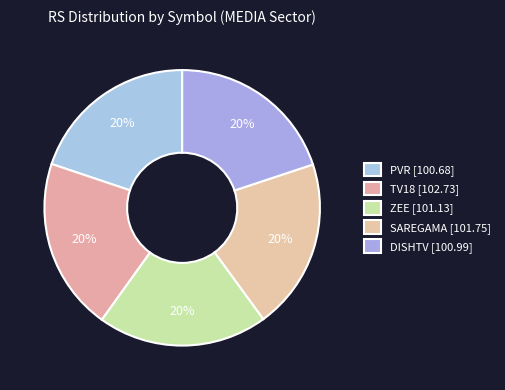

Do TV18 and SAREGAMA together represent more than half of the pie?

No